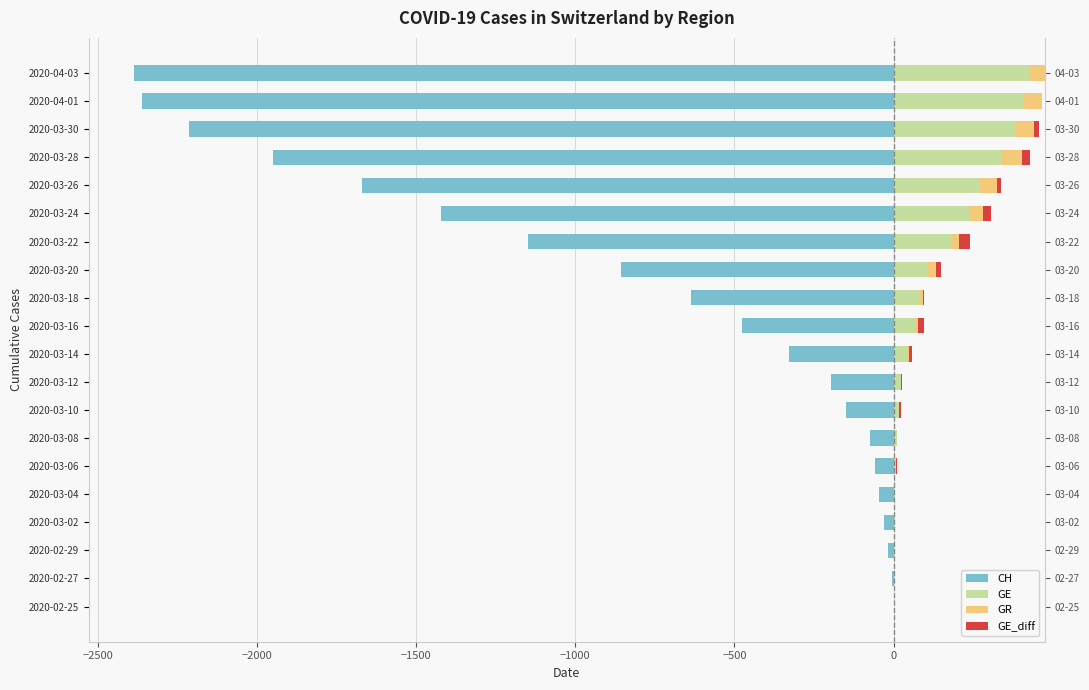

What are all the series names shown in the legend?

CH, GE, GR, GE_diff